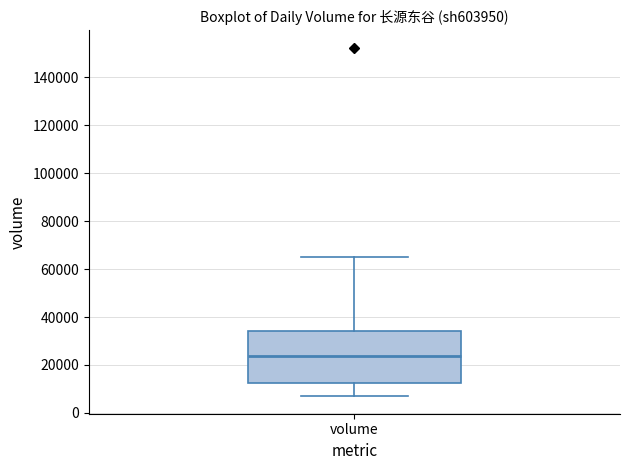

Transcribe this box plot: give where the median line is, the range the box spans, and where the two whiskers end, as read against the y-axis. The values are not printed on the chart, so give them approximately, as read against the axis.

median 24000, box 12000 to 34000, whiskers 6000 to 66000